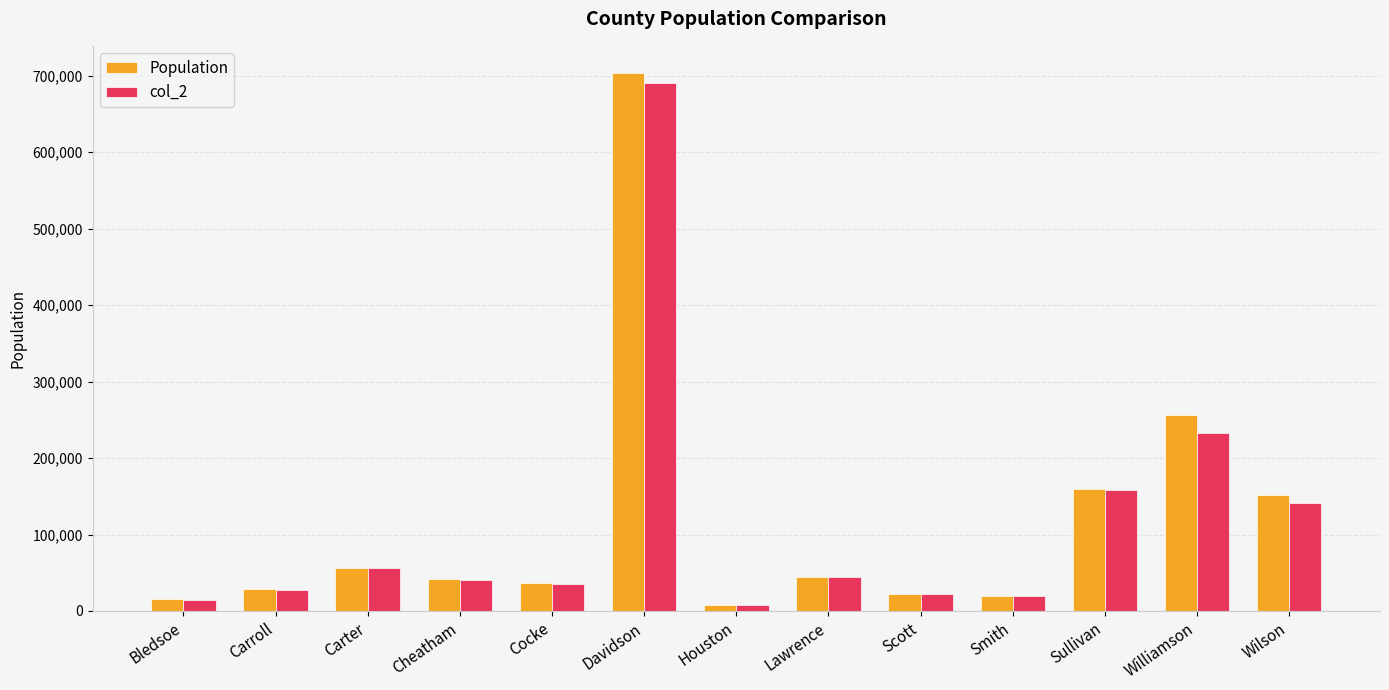

What is the spread (max minus min) of values at Bledsoe?

273